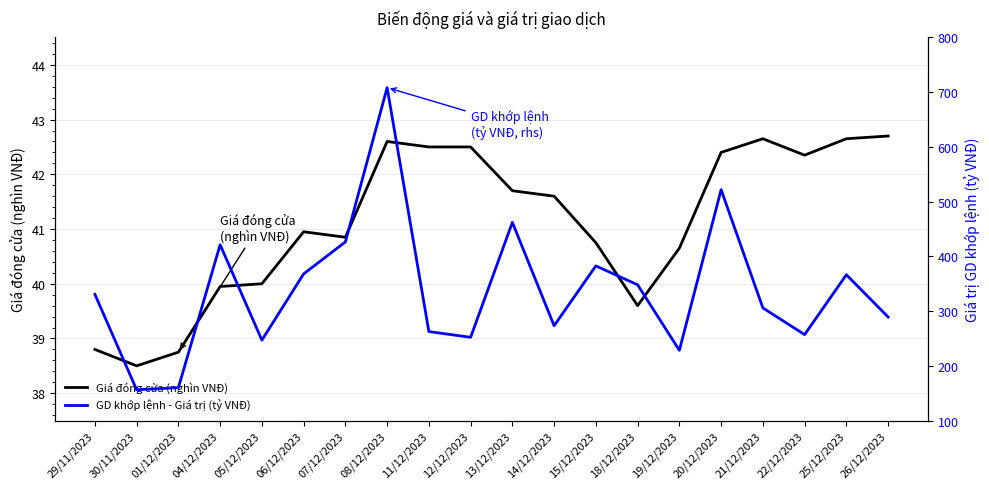

Which category has the lowest value across all series?

30/11/2023